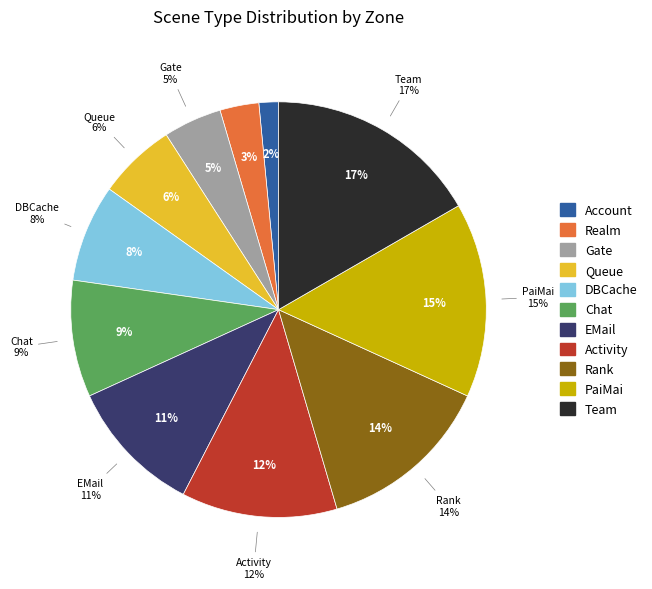

What percentage is NOT represented by EMail?

89.4%